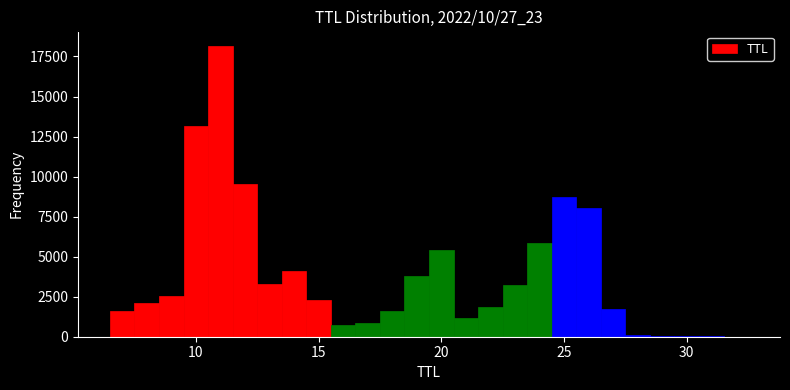

Around what value on the x-axis is the tallest bar? Give the approximate position of its centre, as read against the axis.

11.0